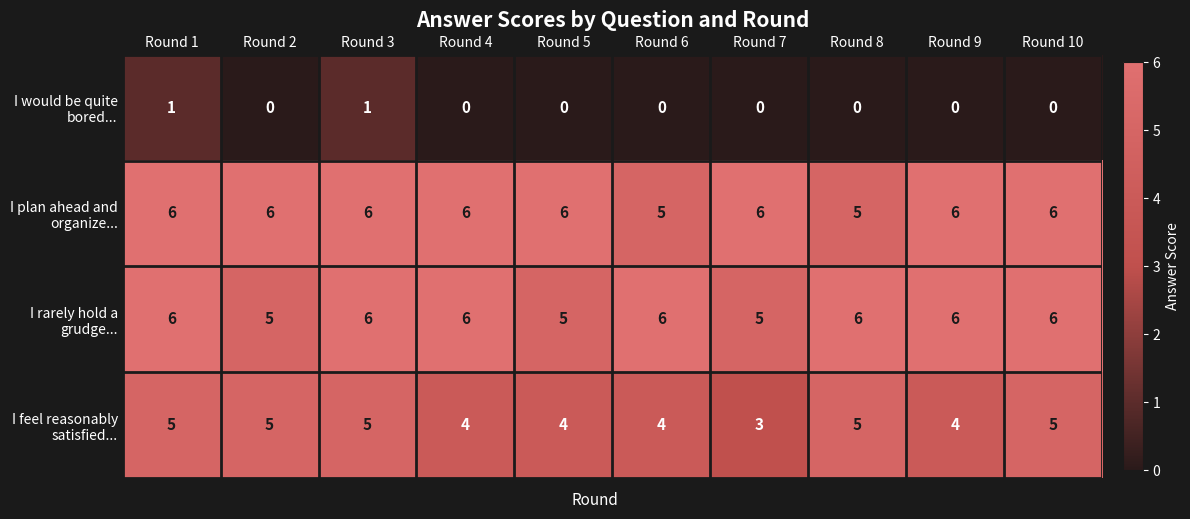

What is the difference between the highest and lowest values at Round 2?

6